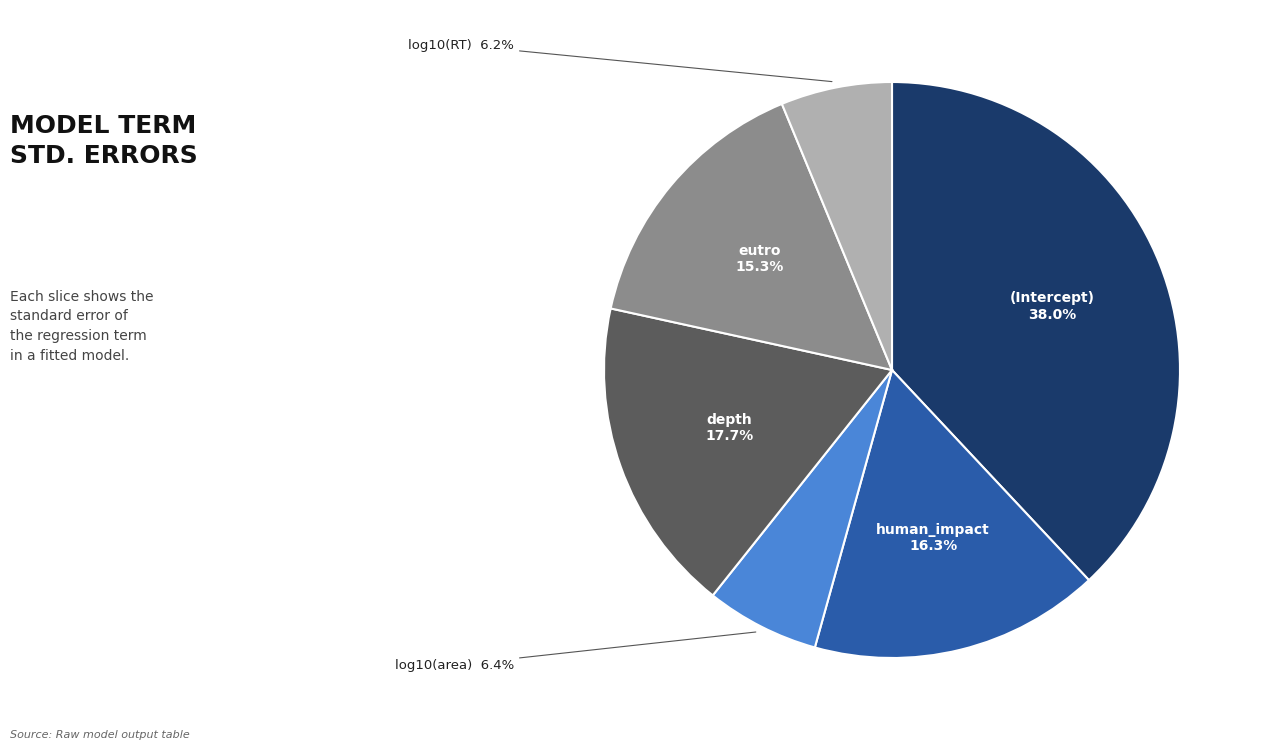

Does any single category account for the majority?

No